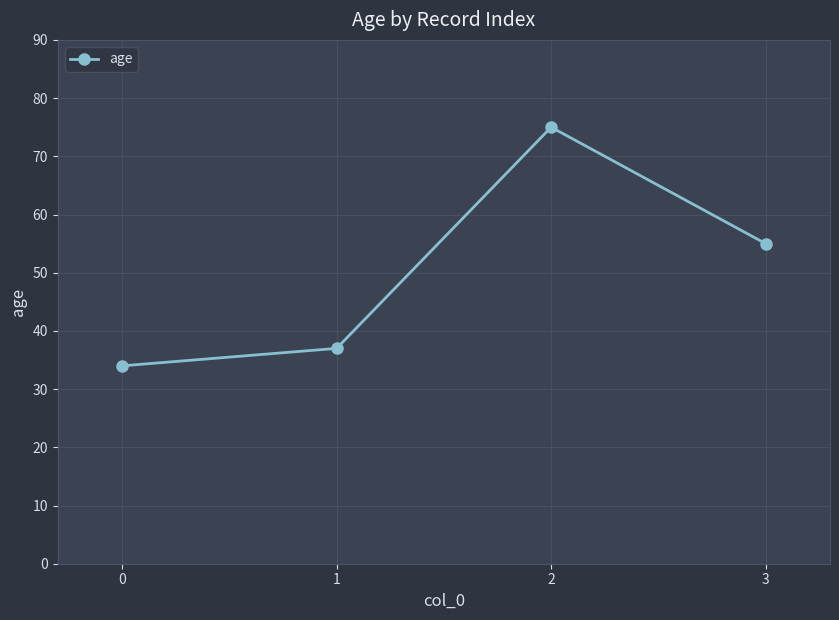

The chart shows a value of 51 at 2. True or false?

False